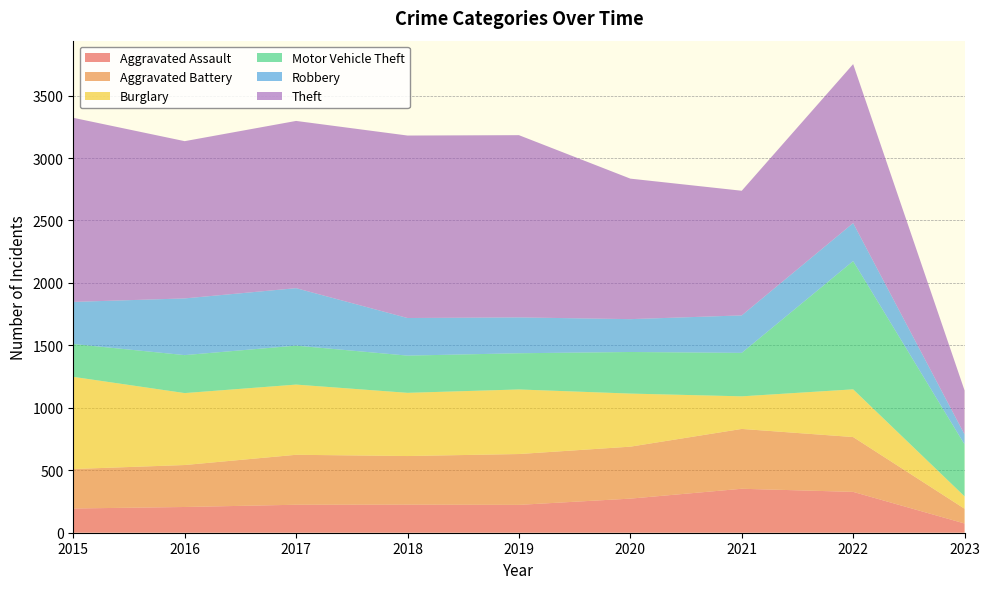

Reading left to right, transcribe all the data shown in this chart.

Aggravated Assault: 194	206	224	225	223	273	352	327	74
Aggravated Battery: 316	336	400	389	407	416	479	439	118
Burglary: 738	576	562	506	517	425	261	382	99
Motor Vehicle Theft: 263	304	312	298	290	333	348	1027	416
Robbery: 337	454	460	301	287	263	300	304	80
Theft: 1474	1259	1339	1461	1459	1125	998	1273	352